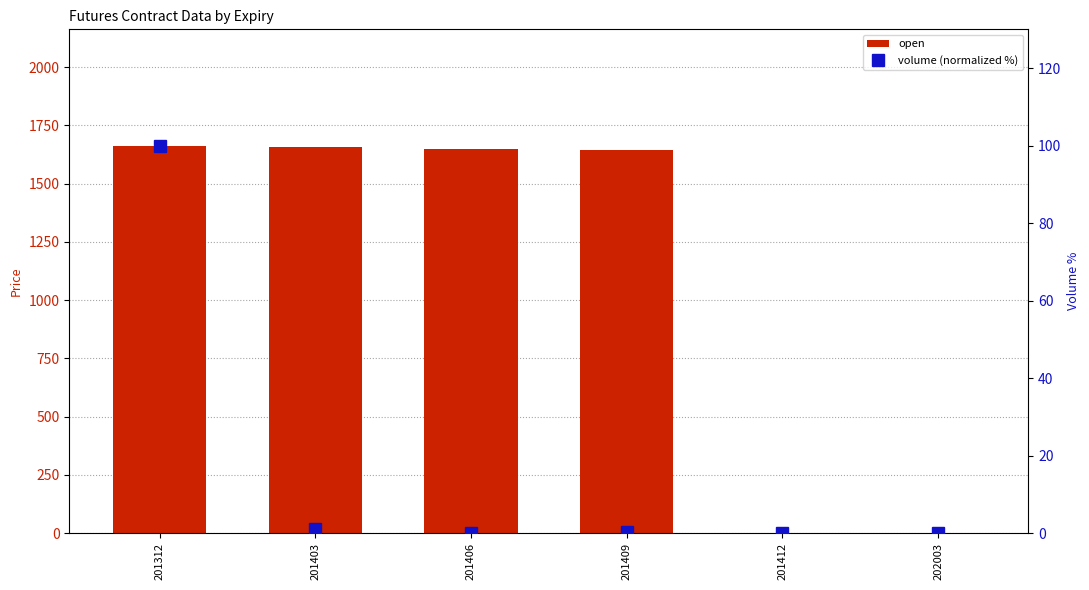

Which series has the largest total across all categories?

open